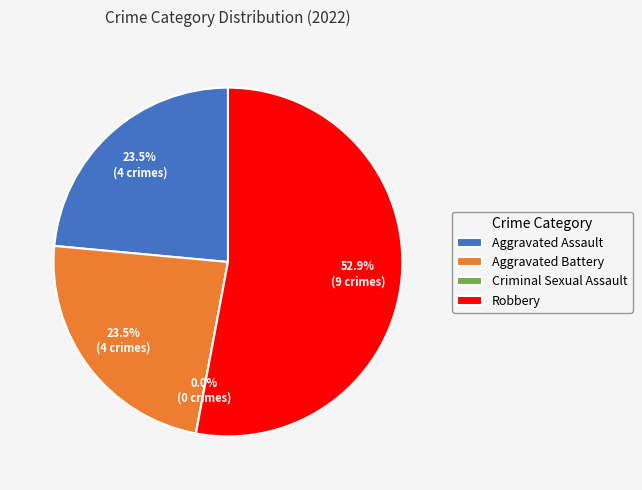

Rank the categories by value from lowest to highest.

Criminal Sexual Assault, Aggravated Assault, Aggravated Battery, Robbery